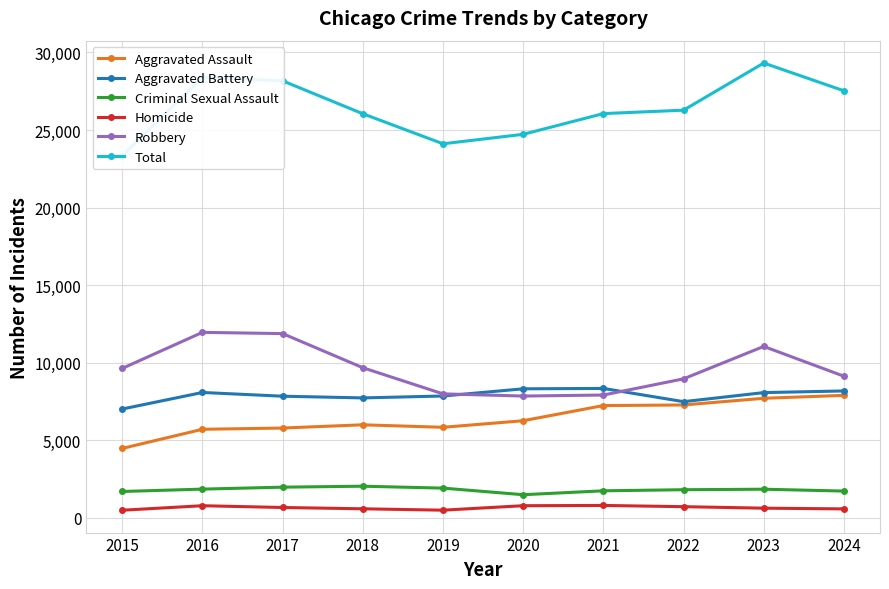

Which has a higher value, 2022 or 2018?

2022